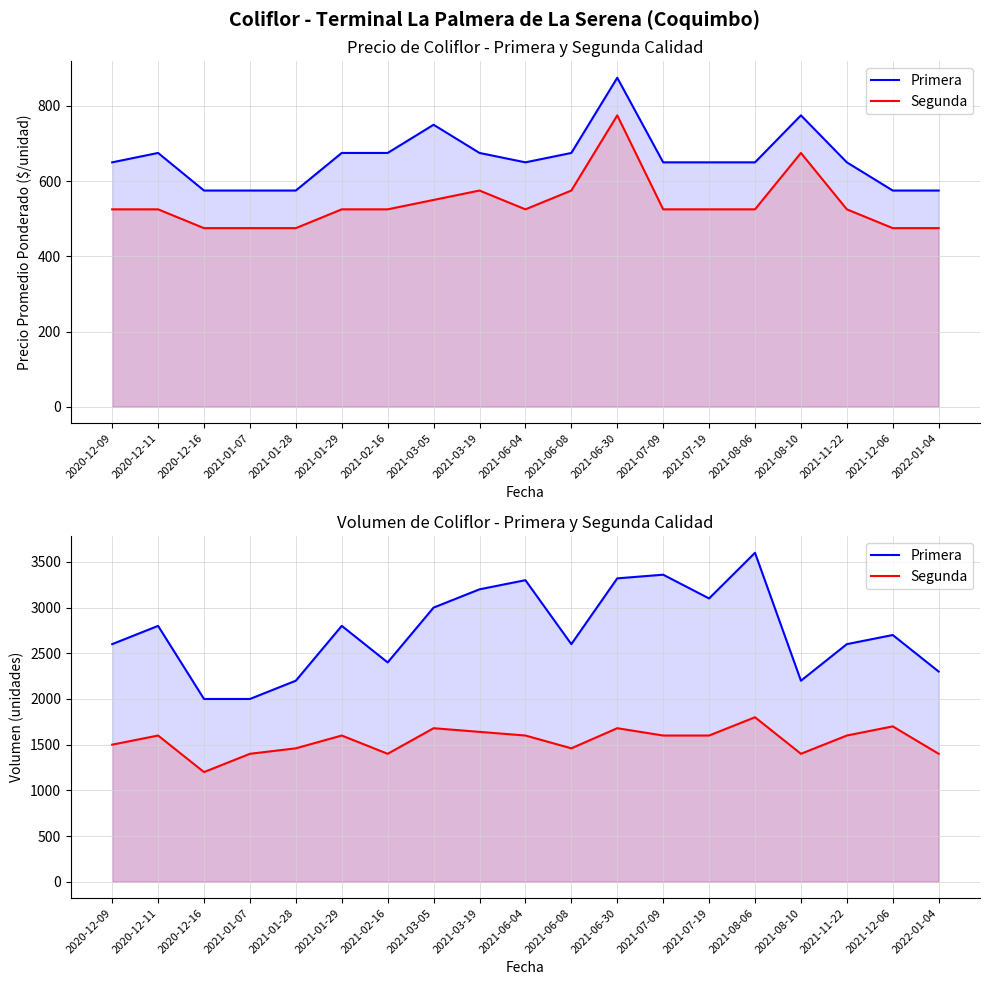

How many lines are shown in the chart?

2